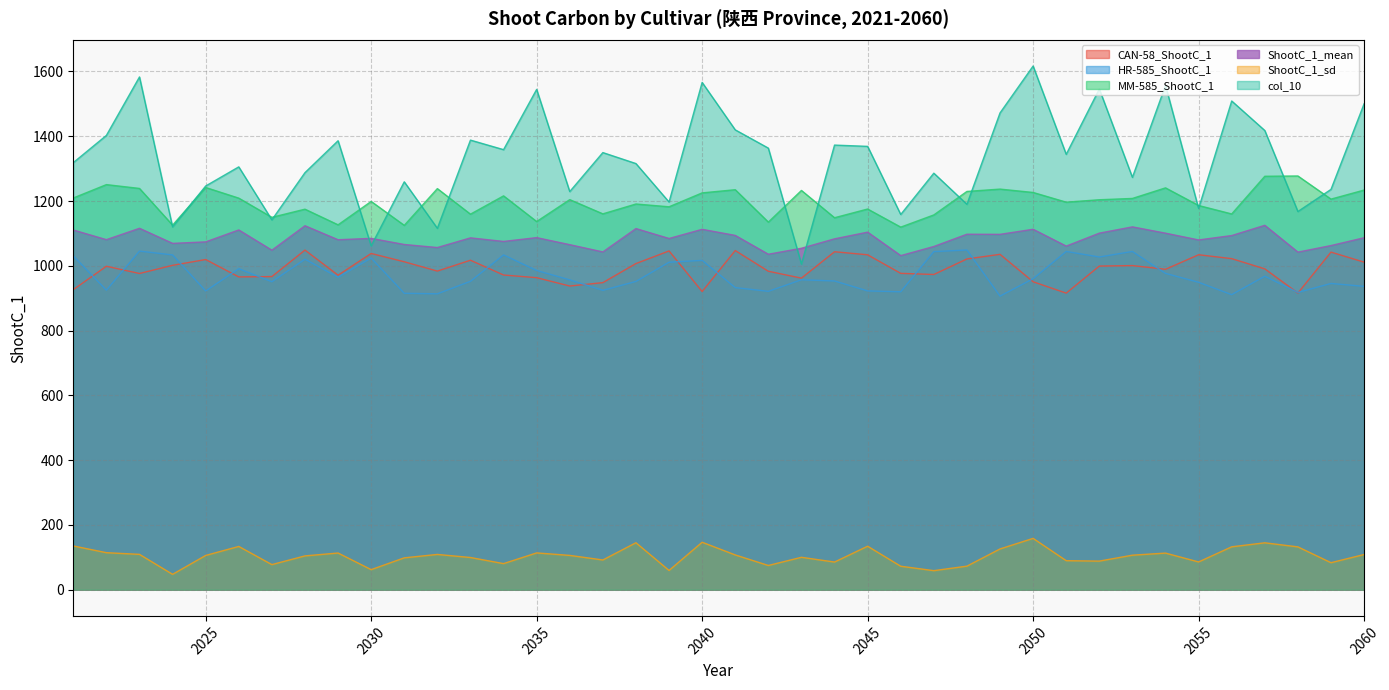

What is the minimum value shown in the chart?

47.5